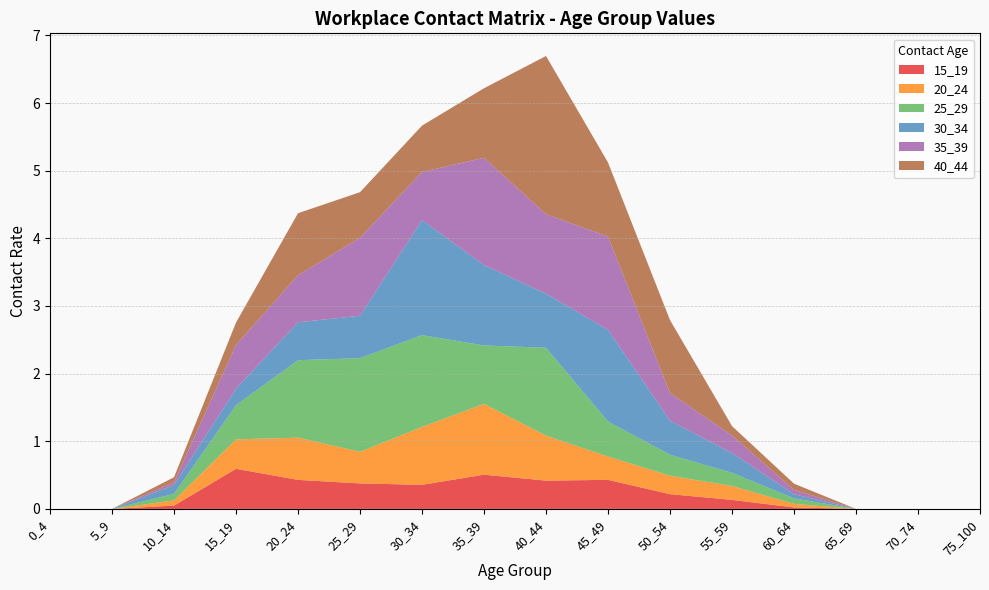

Reading right to left, list all the values displayed in this chart.

15_19: 75_100=0.0	70_74=0.0	65_69=0.0	60_64=0.0	55_59=0.1	50_54=0.2	45_49=0.4	40_44=0.4	35_39=0.5	30_34=0.4	25_29=0.4	20_24=0.4	15_19=0.6	10_14=0.0	5_9=0.0	0_4=0.0
20_24: 75_100=0.0	70_74=0.0	65_69=0.0	60_64=0.1	55_59=0.2	50_54=0.3	45_49=0.3	40_44=0.7	35_39=1.0	30_34=0.9	25_29=0.5	20_24=0.6	15_19=0.4	10_14=0.1	5_9=0.0	0_4=0.0
25_29: 75_100=0.0	70_74=0.0	65_69=0.0	60_64=0.1	55_59=0.2	50_54=0.3	45_49=0.5	40_44=1.3	35_39=0.9	30_34=1.4	25_29=1.4	20_24=1.1	15_19=0.5	10_14=0.1	5_9=0.0	0_4=0.0
30_34: 75_100=0.0	70_74=0.0	65_69=0.0	60_64=0.1	55_59=0.3	50_54=0.5	45_49=1.4	40_44=0.8	35_39=1.2	30_34=1.7	25_29=0.6	20_24=0.6	15_19=0.2	10_14=0.1	5_9=0.0	0_4=0.0
35_39: 75_100=0.0	70_74=0.0	65_69=0.0	60_64=0.1	55_59=0.3	50_54=0.4	45_49=1.4	40_44=1.2	35_39=1.6	30_34=0.7	25_29=1.2	20_24=0.7	15_19=0.6	10_14=0.0	5_9=0.0	0_4=0.0
40_44: 75_100=0.0	70_74=0.0	65_69=0.0	60_64=0.1	55_59=0.1	50_54=1.1	45_49=1.1	40_44=2.3	35_39=1.0	30_34=0.7	25_29=0.7	20_24=0.9	15_19=0.3	10_14=0.1	5_9=0.0	0_4=0.0